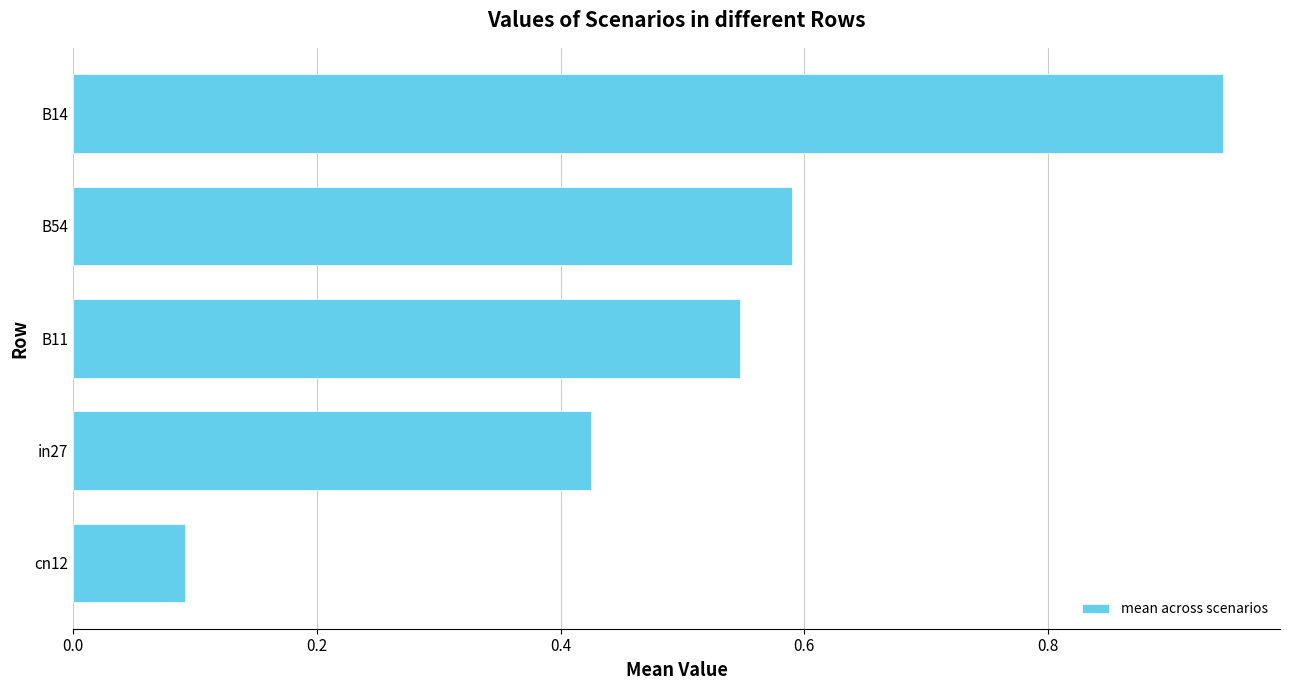

Which has a higher value, B11 or in27?

B11